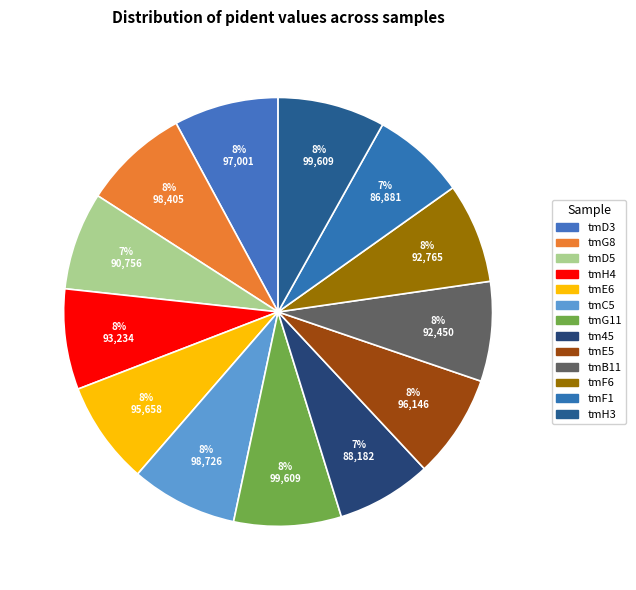

Which category has the smallest portion of the pie?

tmF1